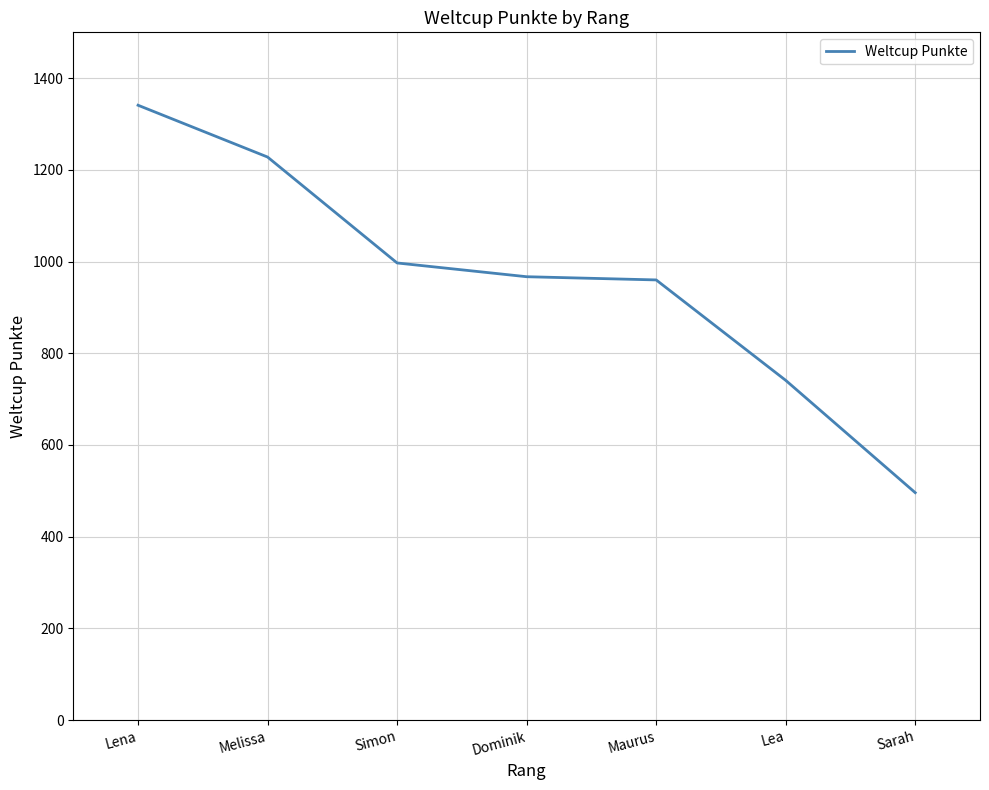

Reading left to right, transcribe all the data shown in this chart.

Lena=1341	Melissa=1228	Simon=997	Dominik=967	Maurus=960	Lea=741	Sarah=496